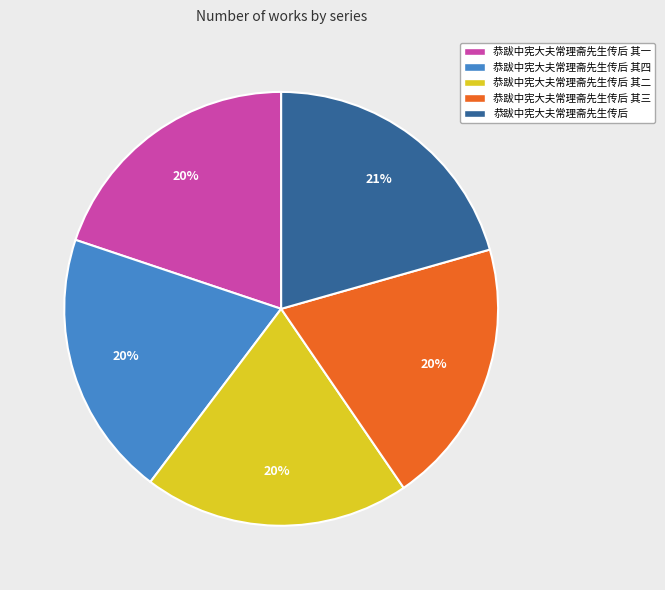

To the nearest percent, what percentage of the pie is 恭跋中宪大夫常理斋先生传后 其四?

20%